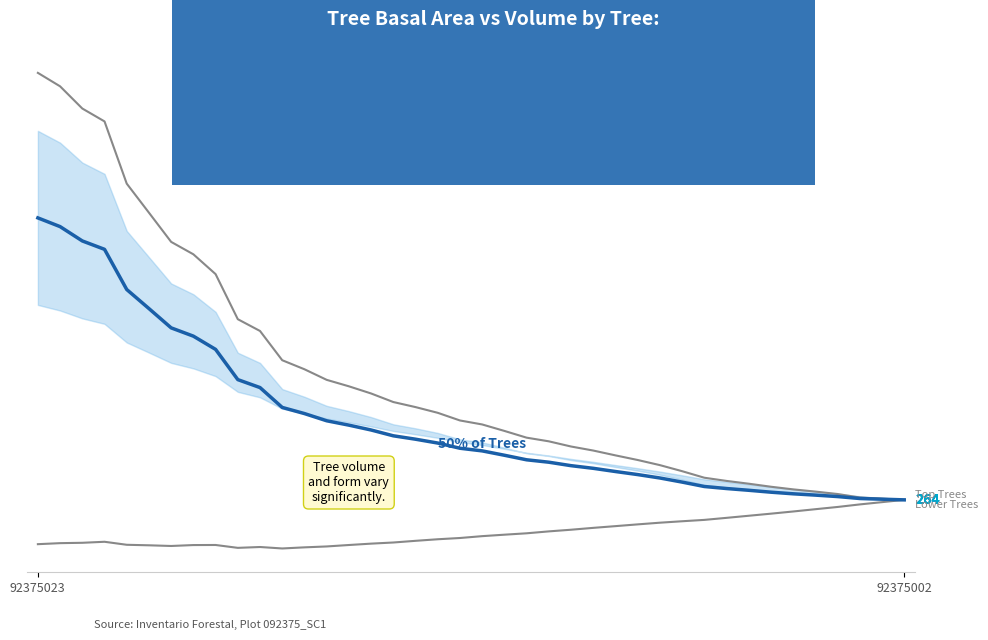

True or false: esbeltez (Lower) has more than 1 points higher than both neighbors.

True